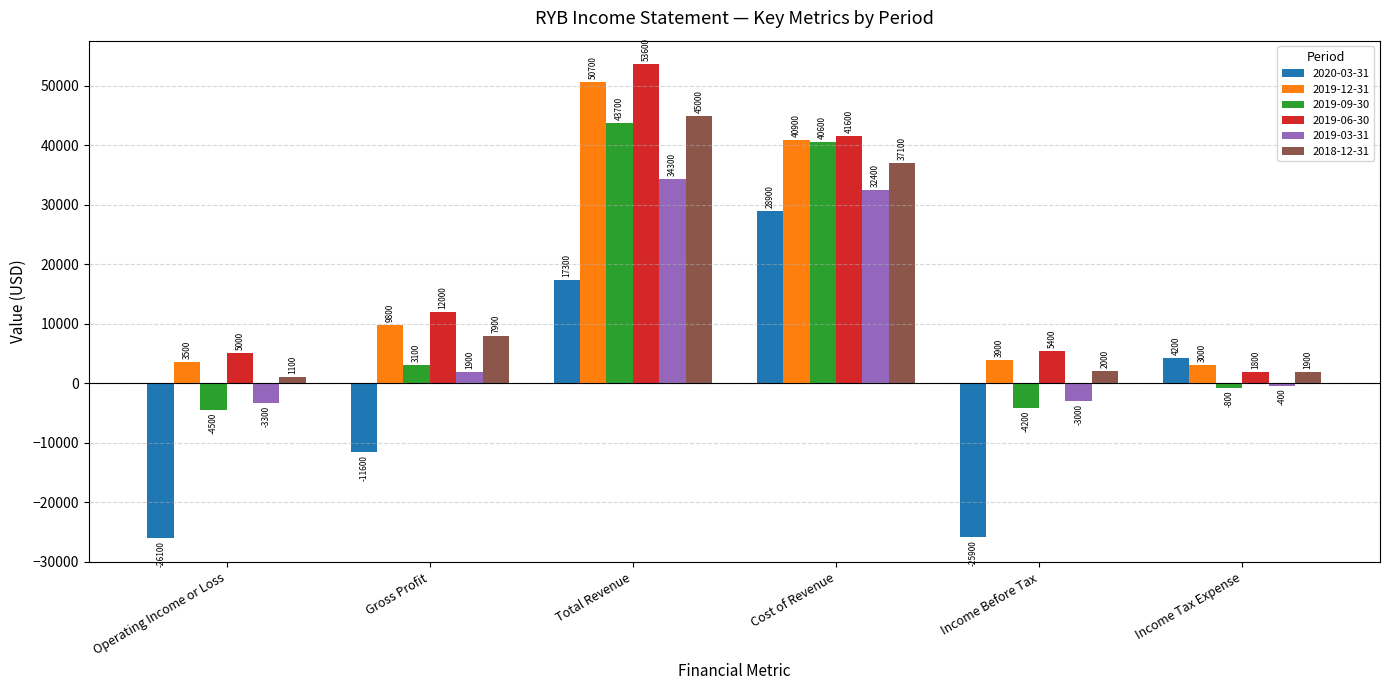

What is the difference between the second highest and minimum values in the 2019-06-30 series?

39800